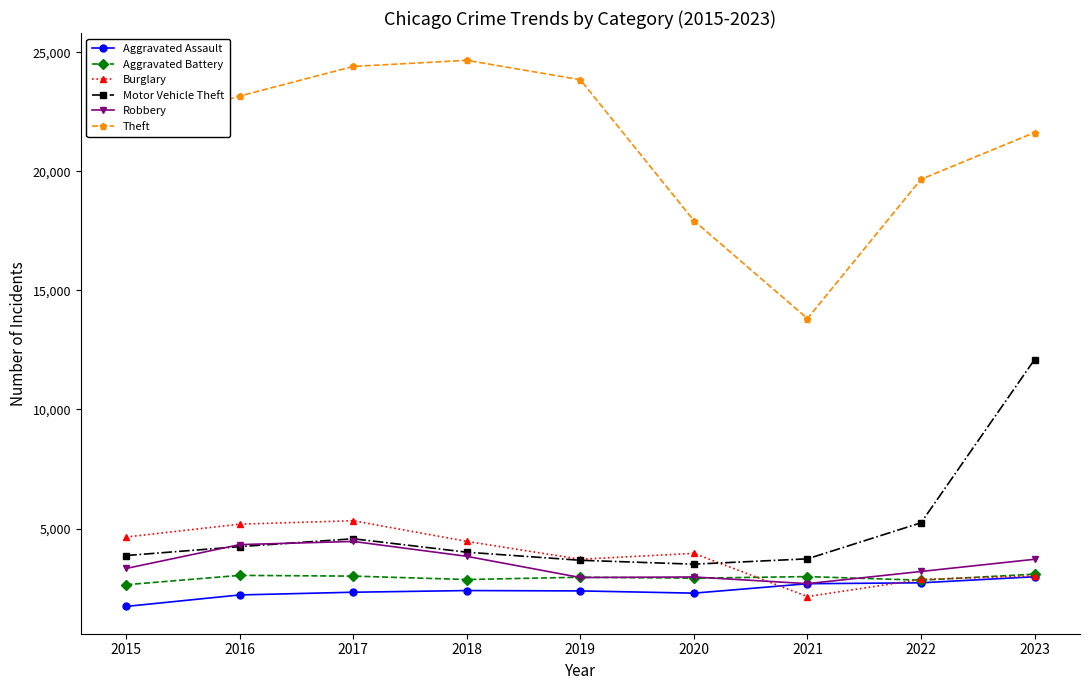

How many data points in Aggravated Assault are less than 2382?

4